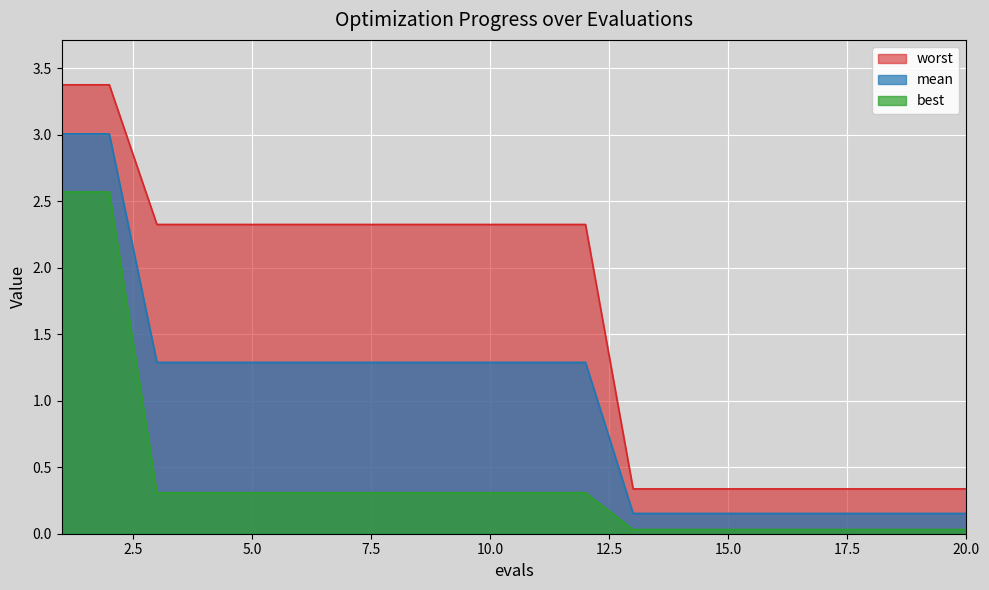

True or false: worst and mean cross at least once.

False